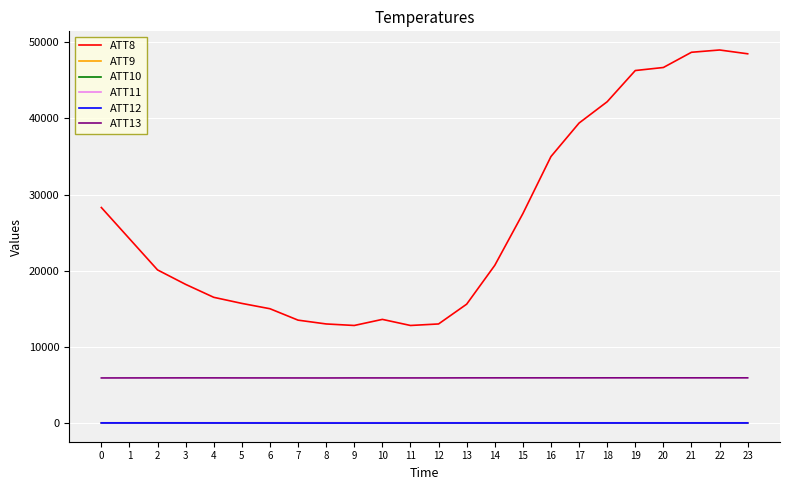

What is the maximum value shown in the chart?

49000.0